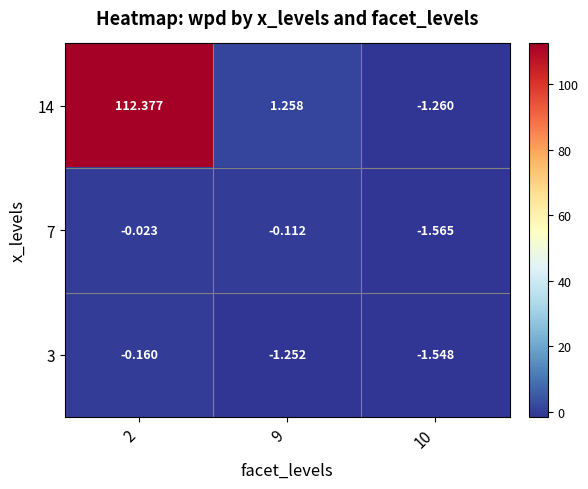

What is the total value across all series at 10?

-4.4